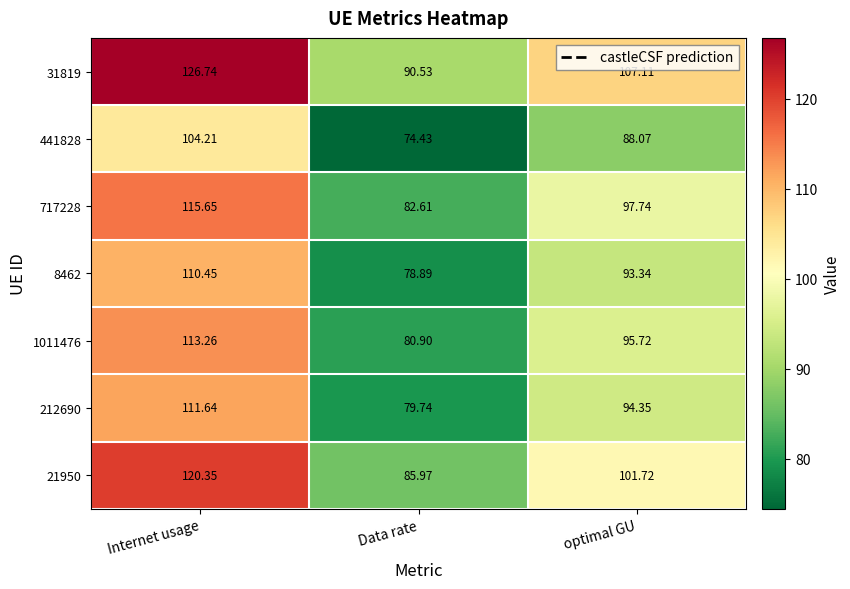

List the labels in order of 212690 value, smallest first.

Data rate, optimal GU, Internet usage